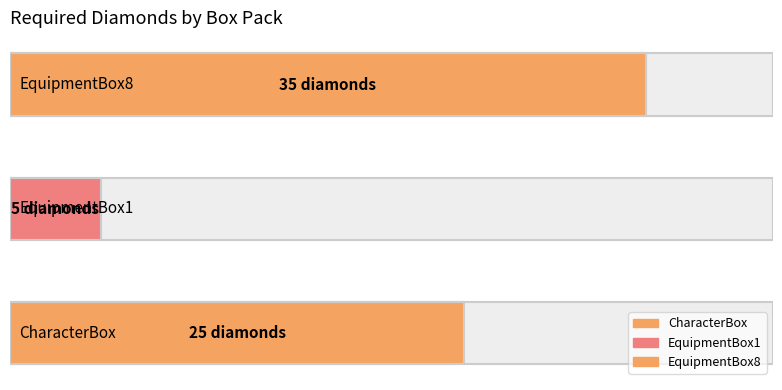

What is the difference between the maximum and minimum values?

30